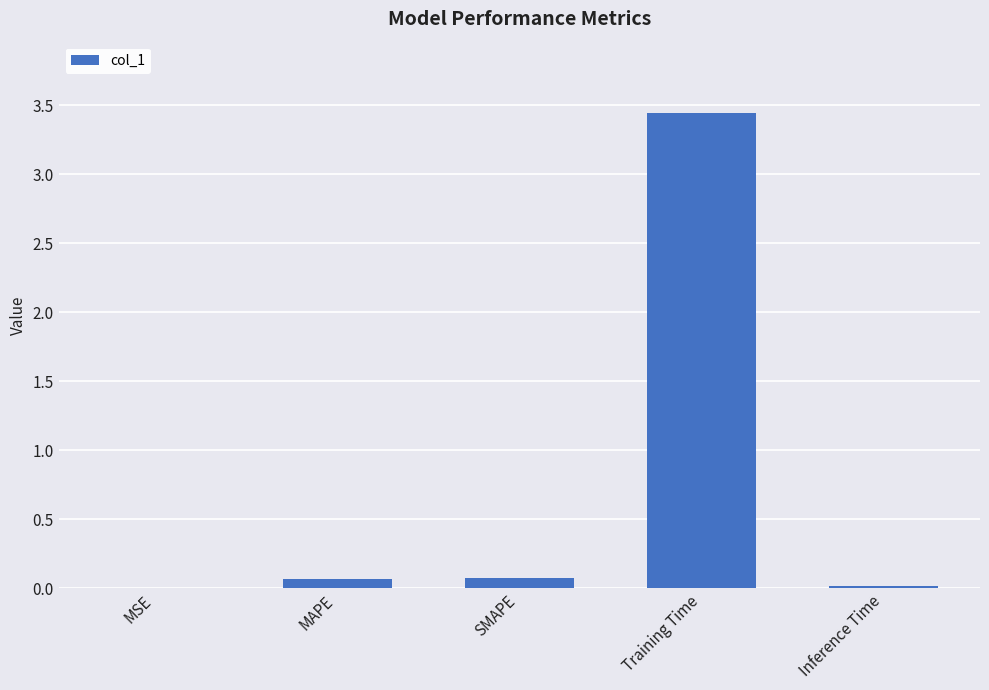

Are the bars grouped side by side (vs. stacked)?

No